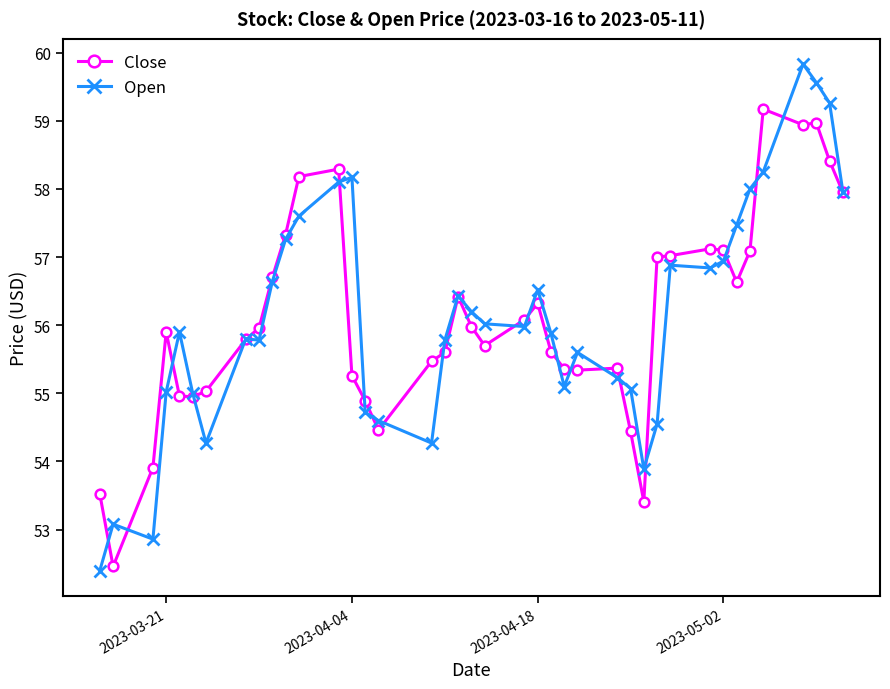

What is the value of the Close point at the 29th from the left?

53.4